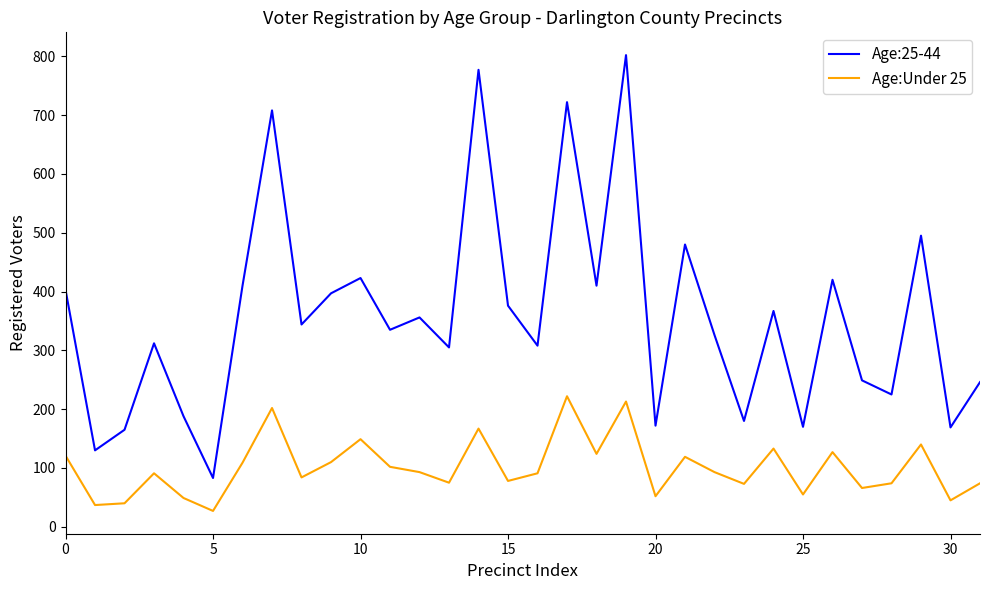

Which series has the largest total across all categories?

Age:25-44